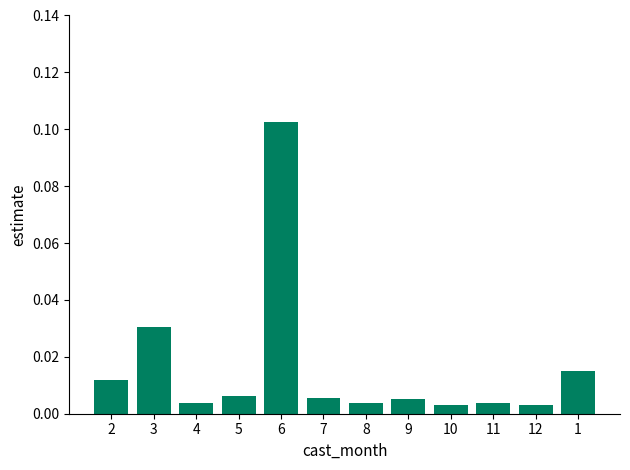

What is the change in value from 3 to 6?

+0.1